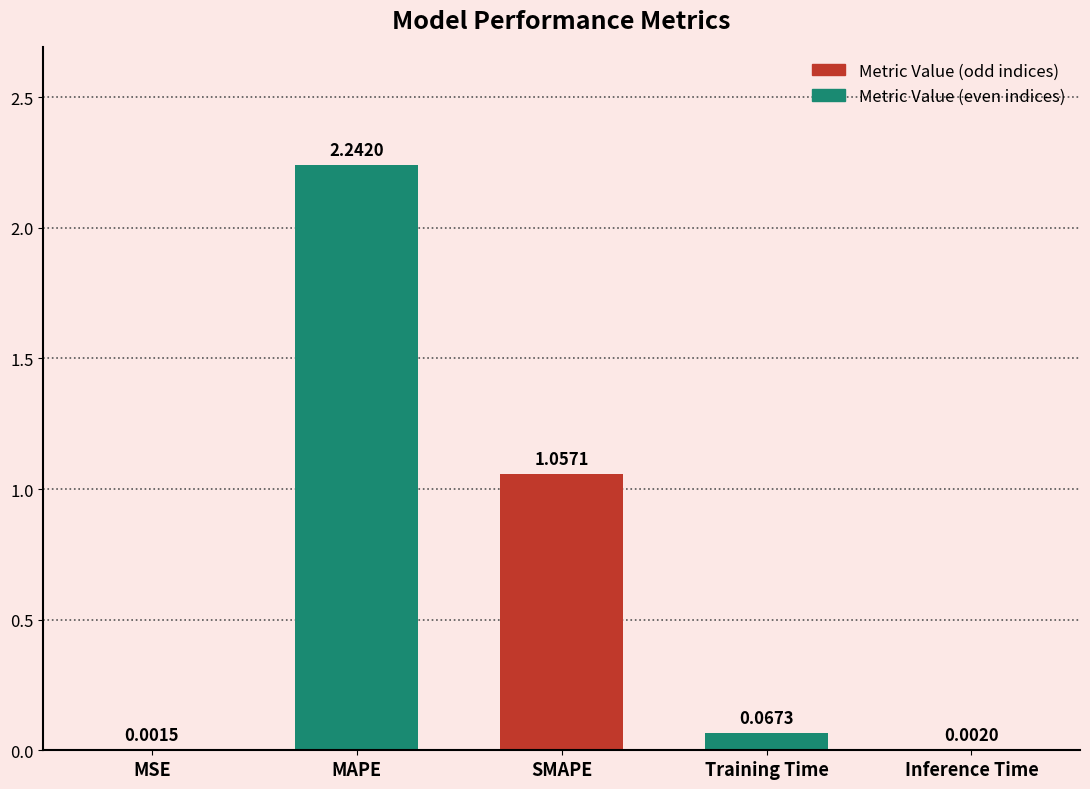

What is the change in value from MSE to MAPE?

+2.2